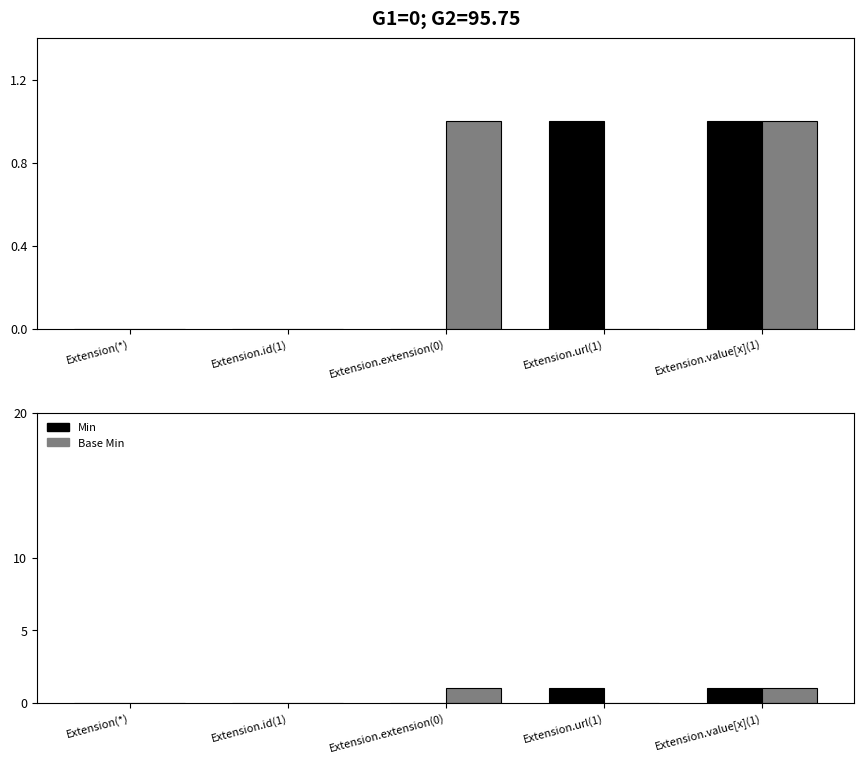

The value of Min at Extension(*) is 0. True or false?

True